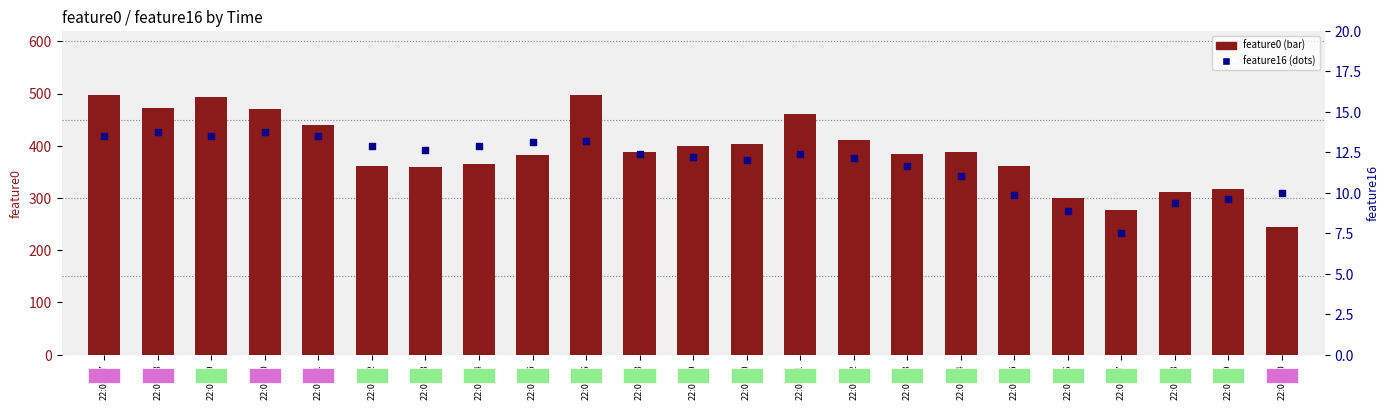

Is the value of feature16 at 22:05:46 greater than the value of feature0 at 22:05:27?

No